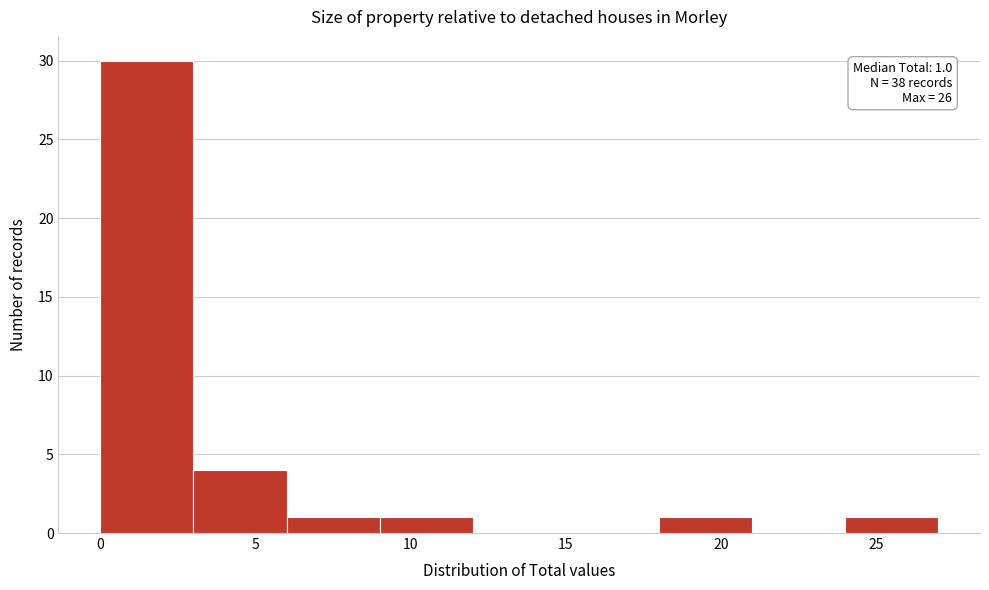

Over which range of the x-axis is the bar tallest?

0 to 3